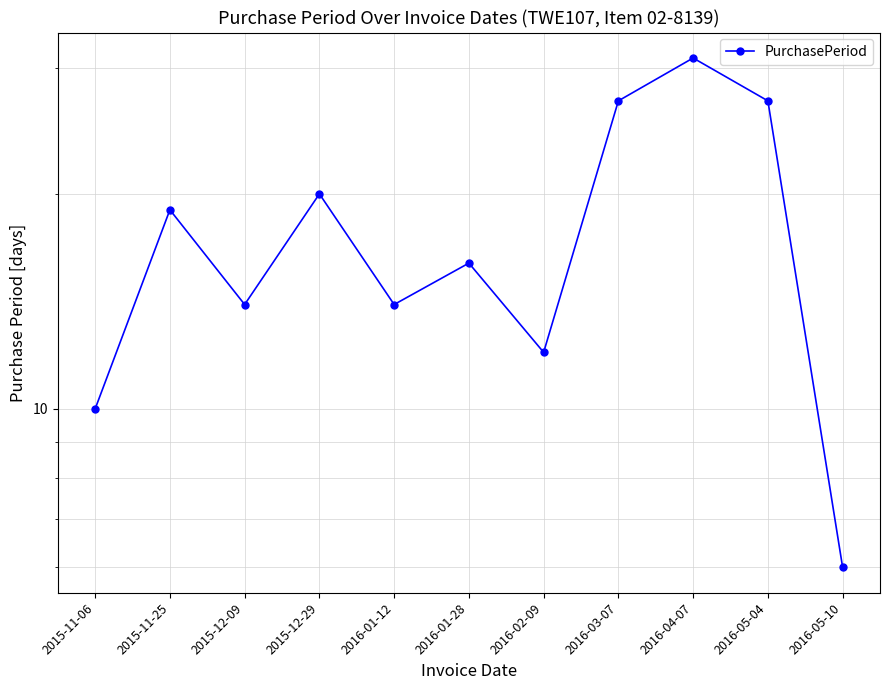

What is the difference between the maximum and second lowest values?

21